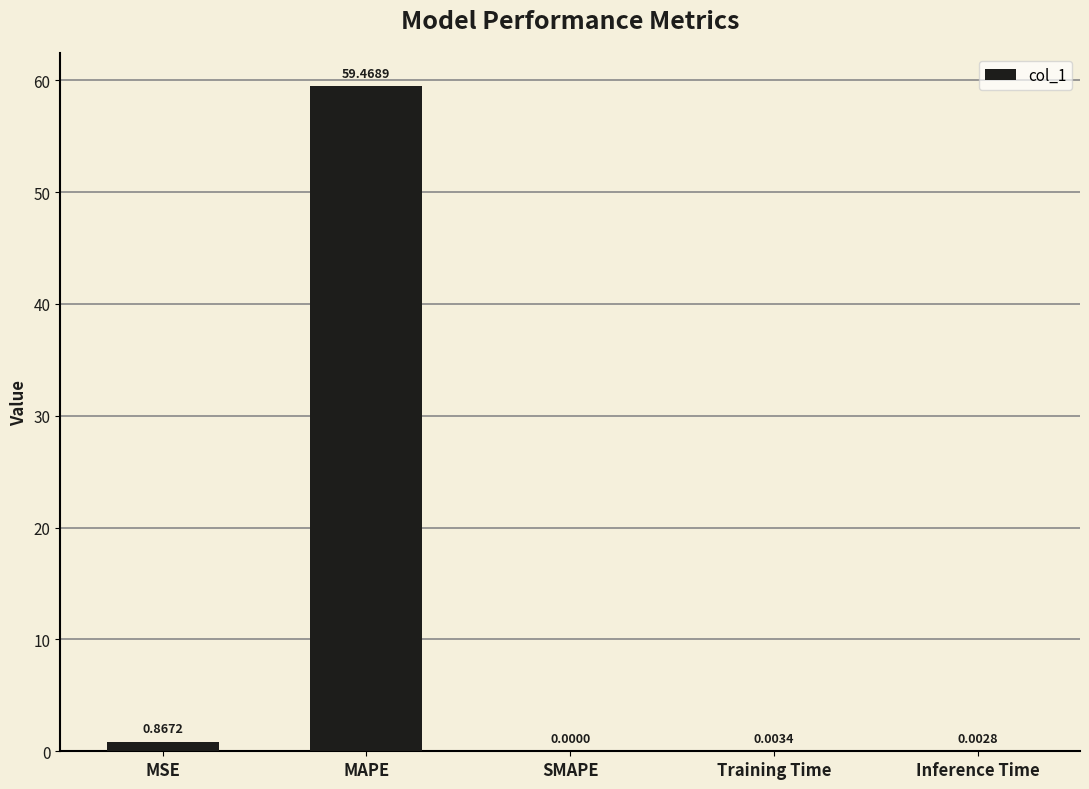

Which label corresponds to the largest value in the chart?

MAPE